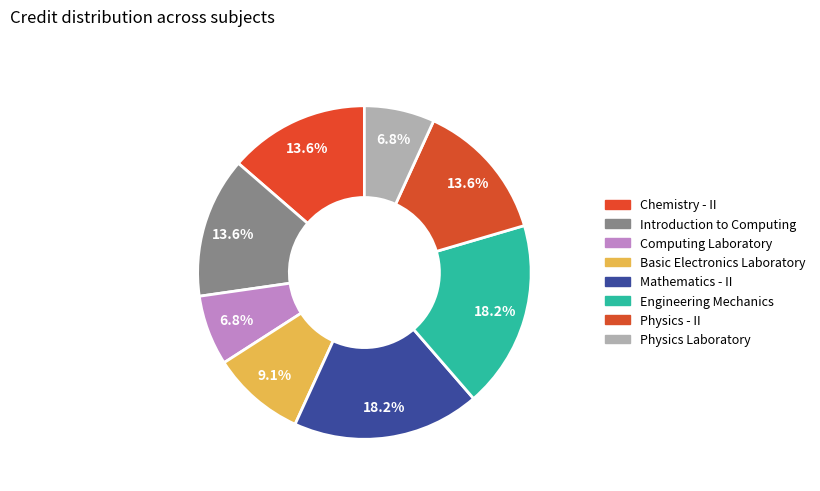

How many slices are in this pie chart?

8